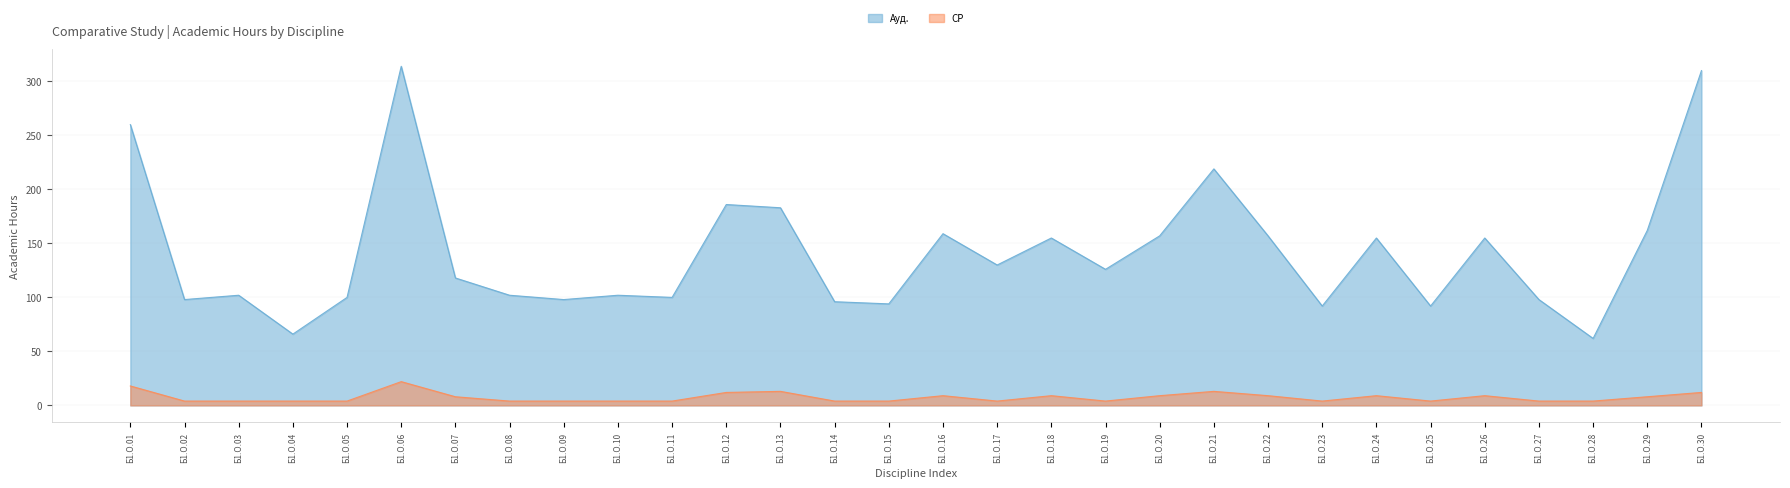

True or false: Ауд. and СР cross at least once.

False